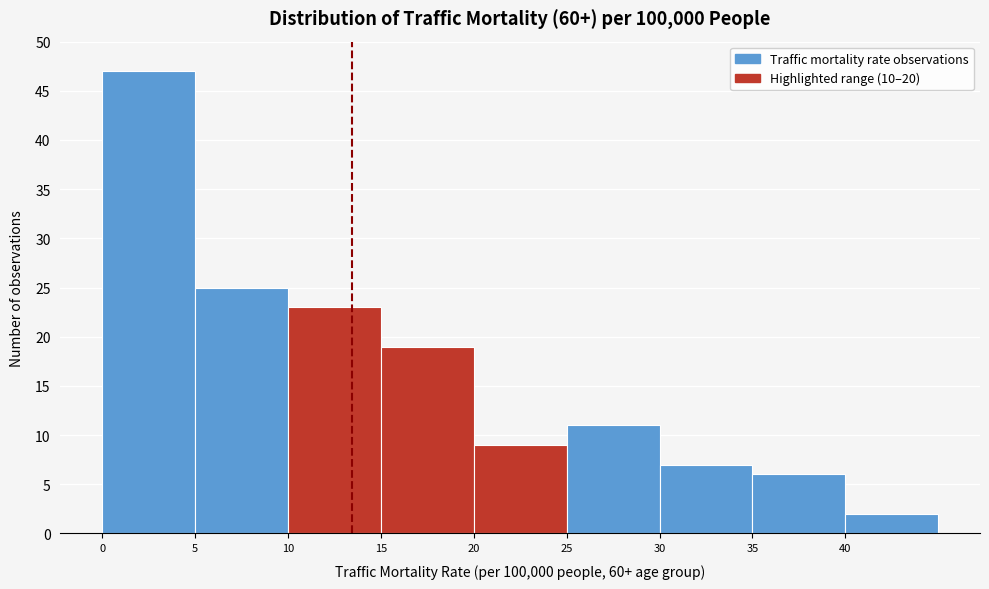

Reading left to right, transcribe this chart: for each bar, give the range it covers on the x-axis and its height. The values are not printed on the chart, so give them approximately, as read against the axis.

0 to 5: 47
5 to 10: 25
10 to 15: 23
15 to 20: 19
20 to 25: 9
25 to 30: 11
30 to 35: 7
35 to 40: 6
40 to 45: 2